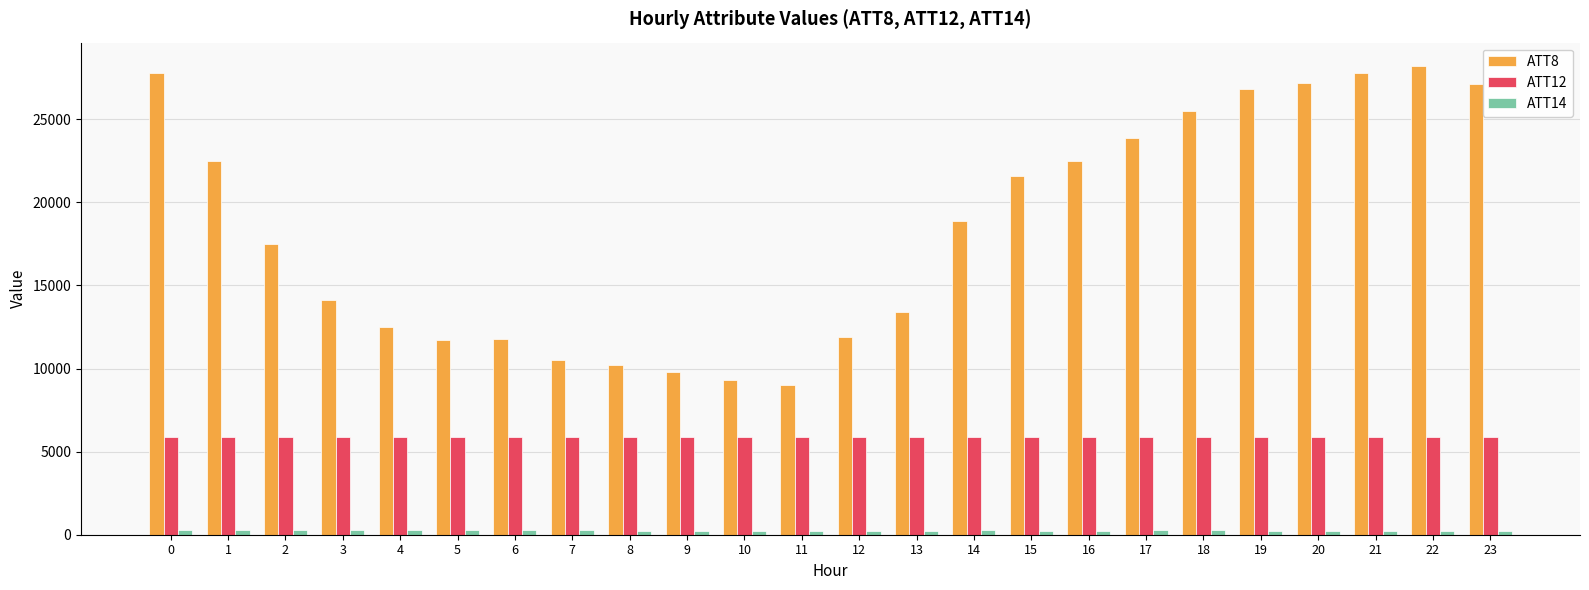

What is the difference between the ATT8 values at 7 and 3?

3600.0